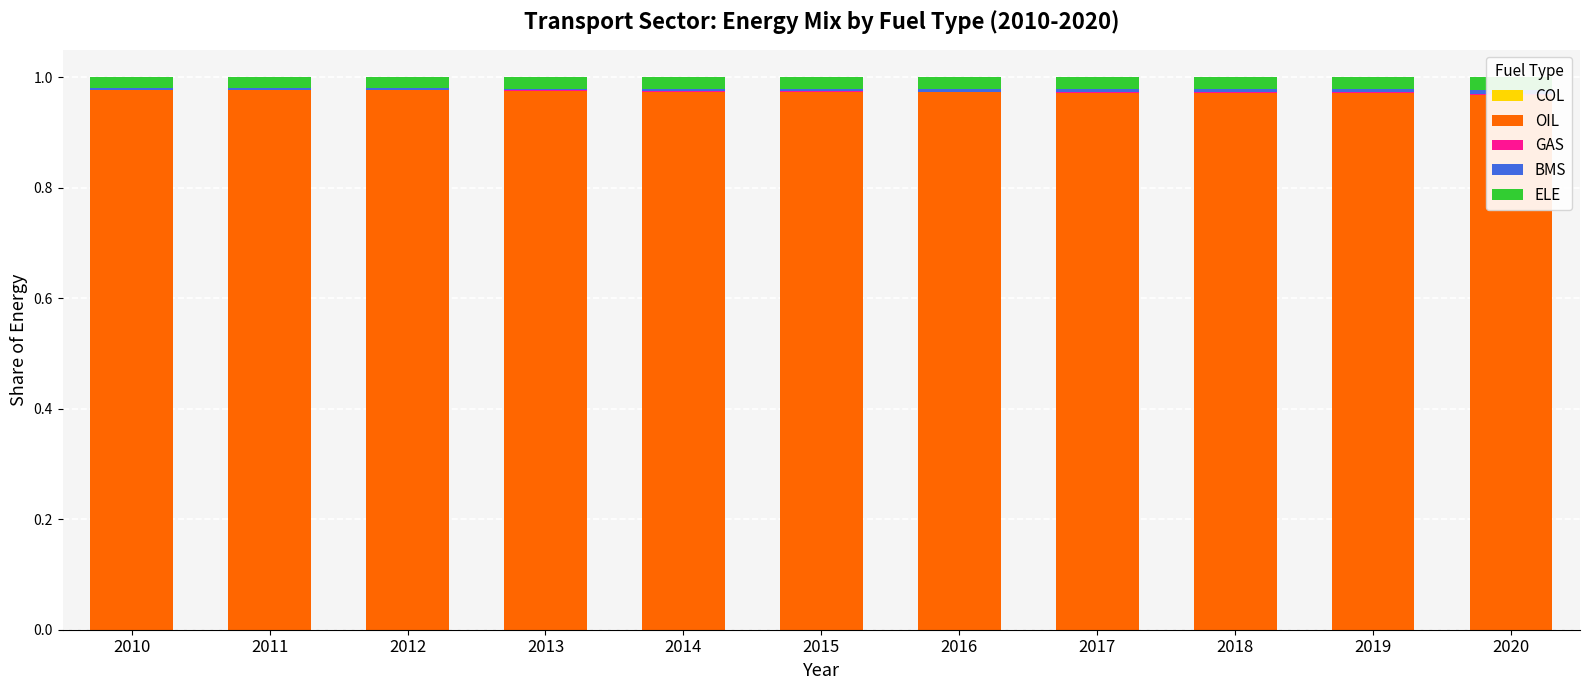

At 2015, list the series in order from smallest to largest.

COL, GAS, BMS, ELE, OIL